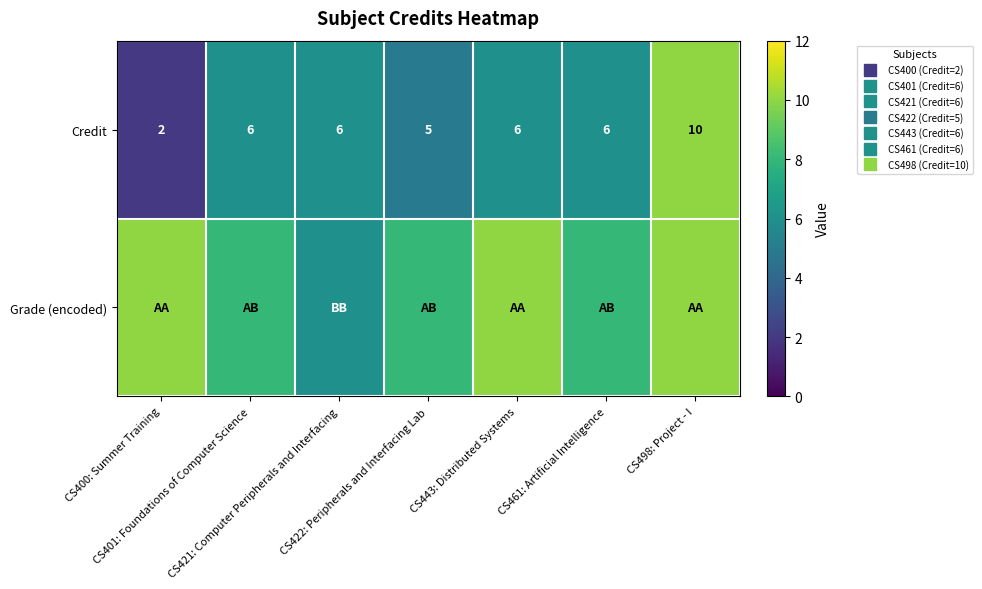

What is the difference between the Credit values at CS421: Computer Peripherals and Interfacing and CS422: Peripherals and Interfacing Lab?

1